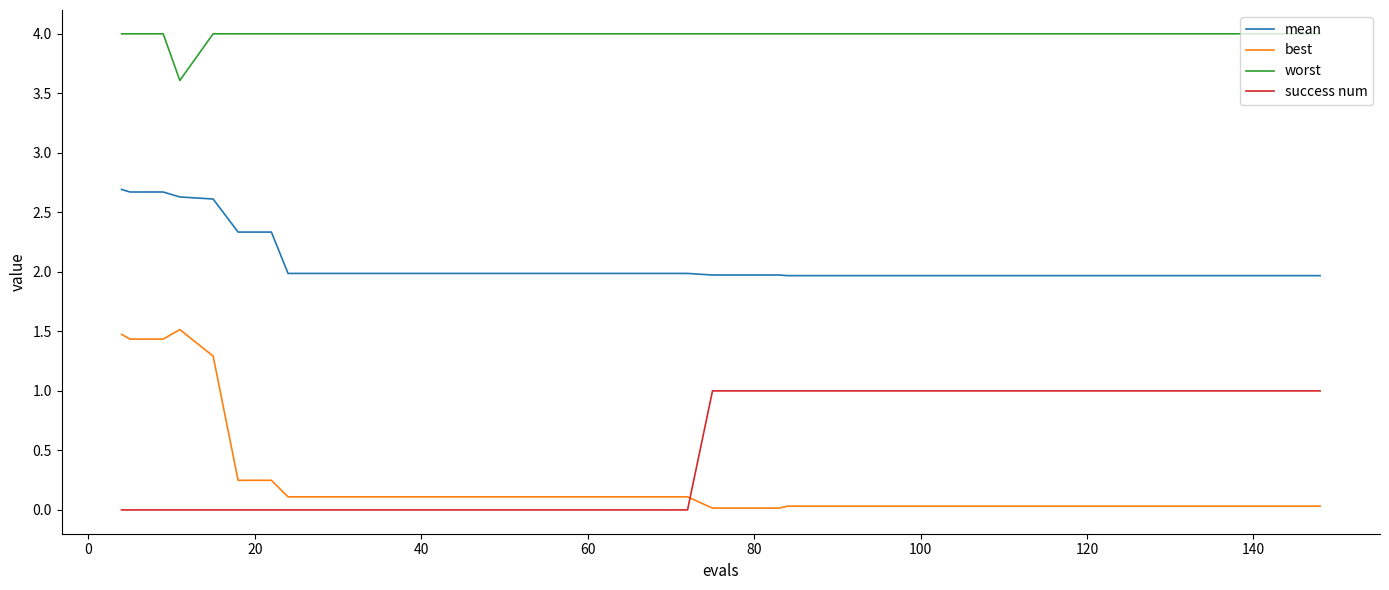

Which series has the largest range (max minus min)?

best